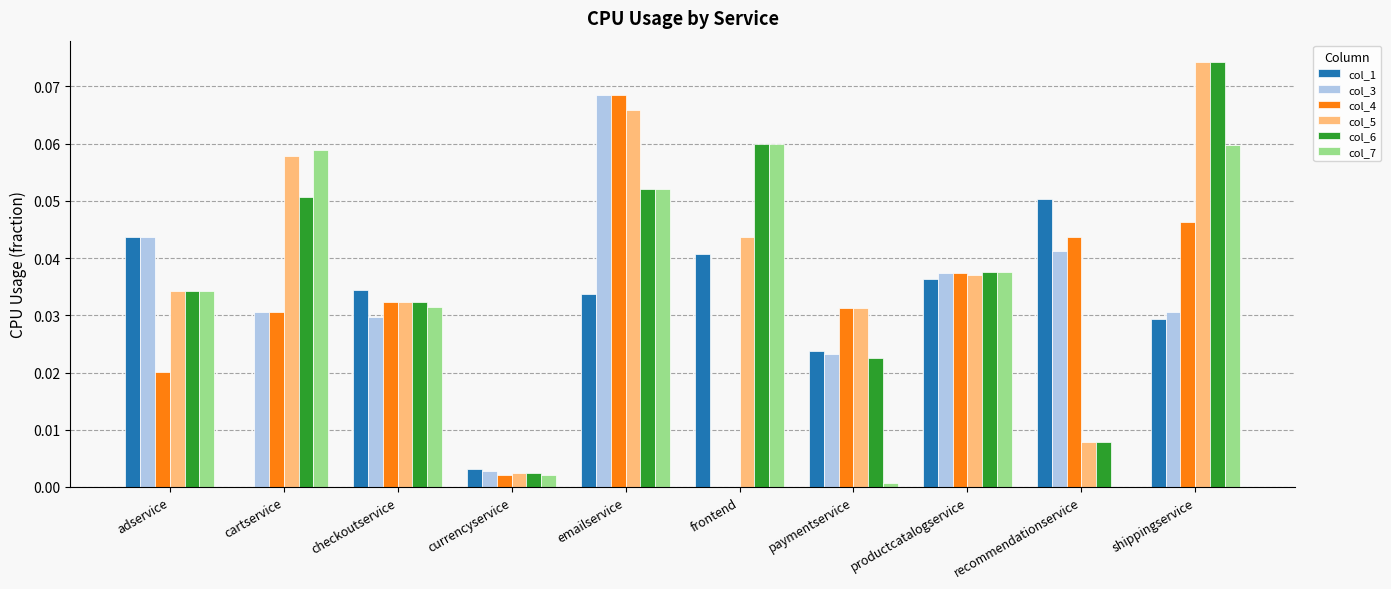

At which category is the sum across all series the highest?

emailservice